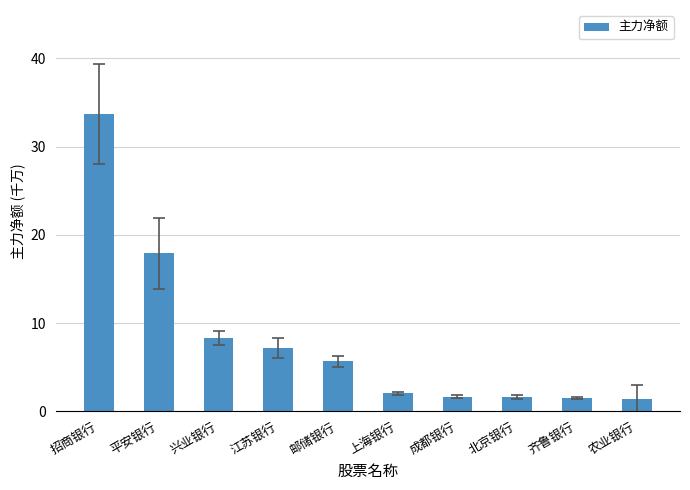

What is the change in value from 平安银行 to 齐鲁银行?

-16.4